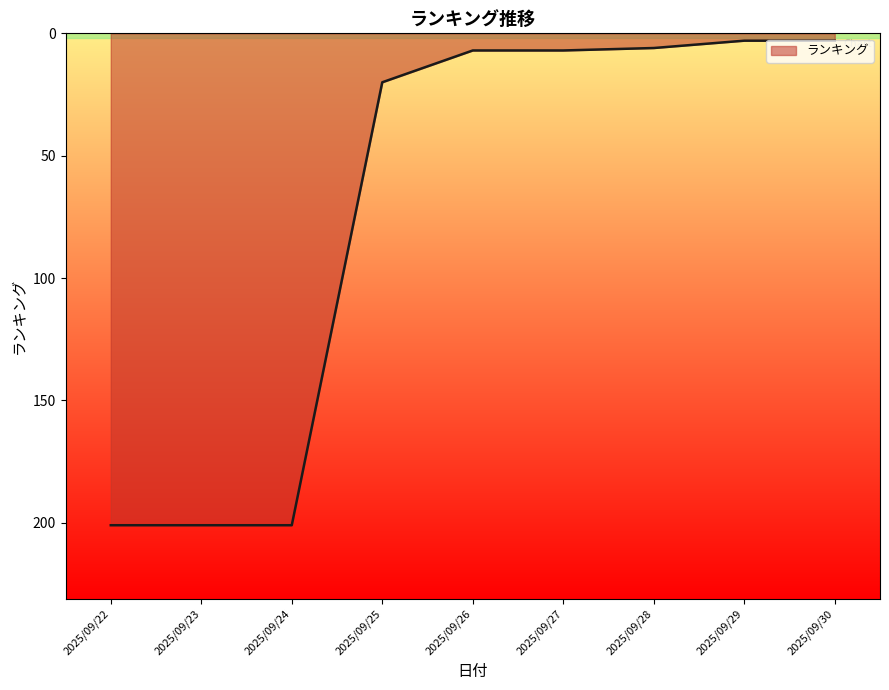

What is the greatest value displayed?

201